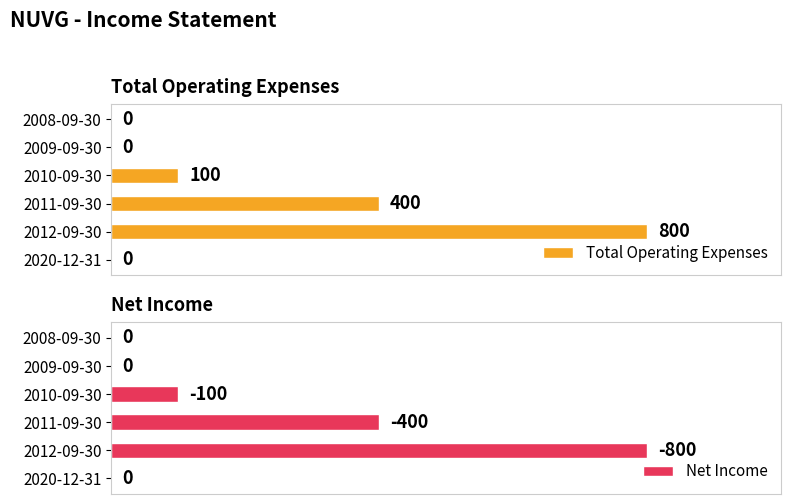

How many data points in Total Operating Expenses are above 100?

2